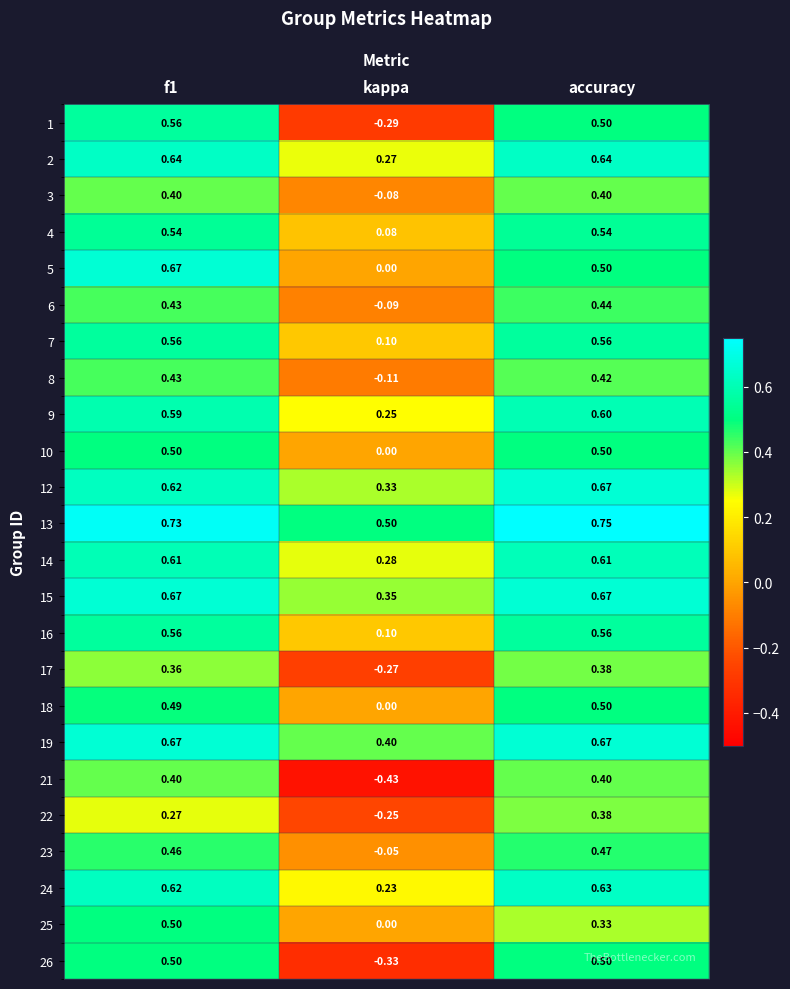

Is the value of 21 at accuracy greater than the value of 8 at kappa?

Yes